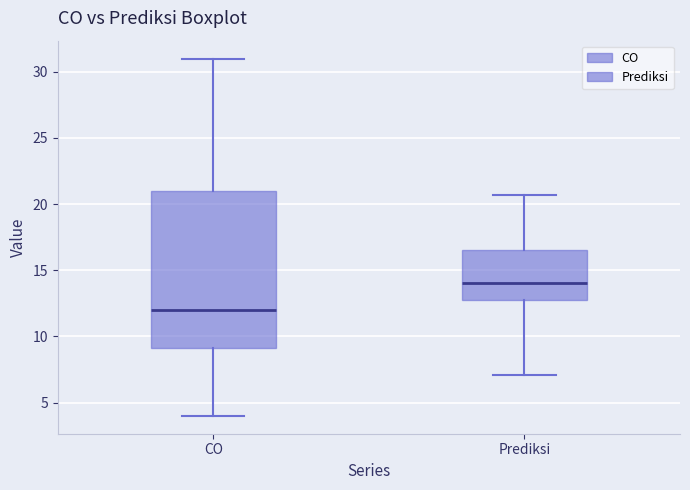

Reading left to right, transcribe this box plot: for each box, give where its median line is, the range the box spans, and where its two whiskers end, as read against the y-axis. The values are not printed on the chart, so give them approximately, as read against the axis.

CO: median 12.0, box 9.0 to 21.0, whiskers 4.0 to 31.0
Prediksi: median 14.0, box 12.5 to 16.5, whiskers 7.0 to 20.5